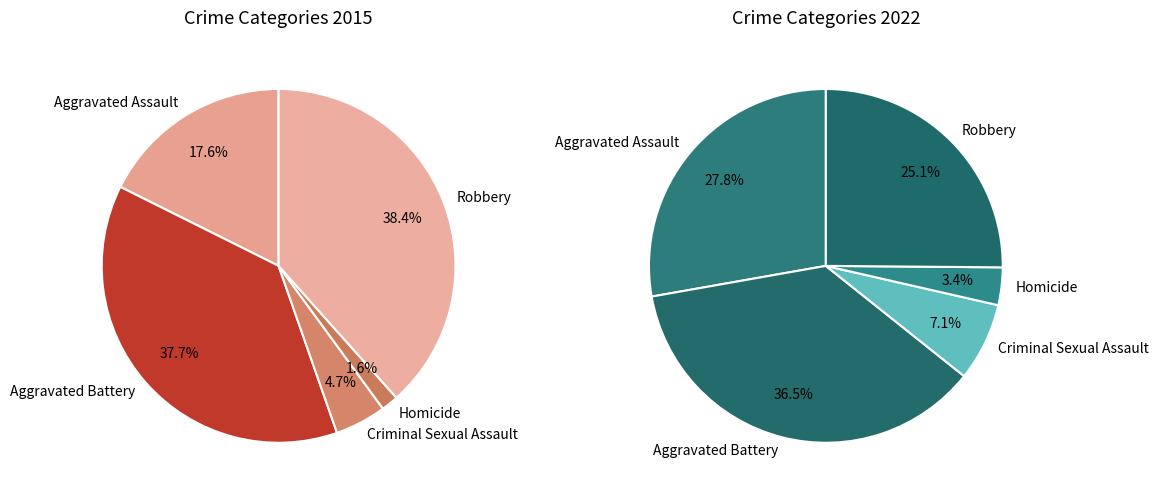

How many slices are in this pie chart?

5